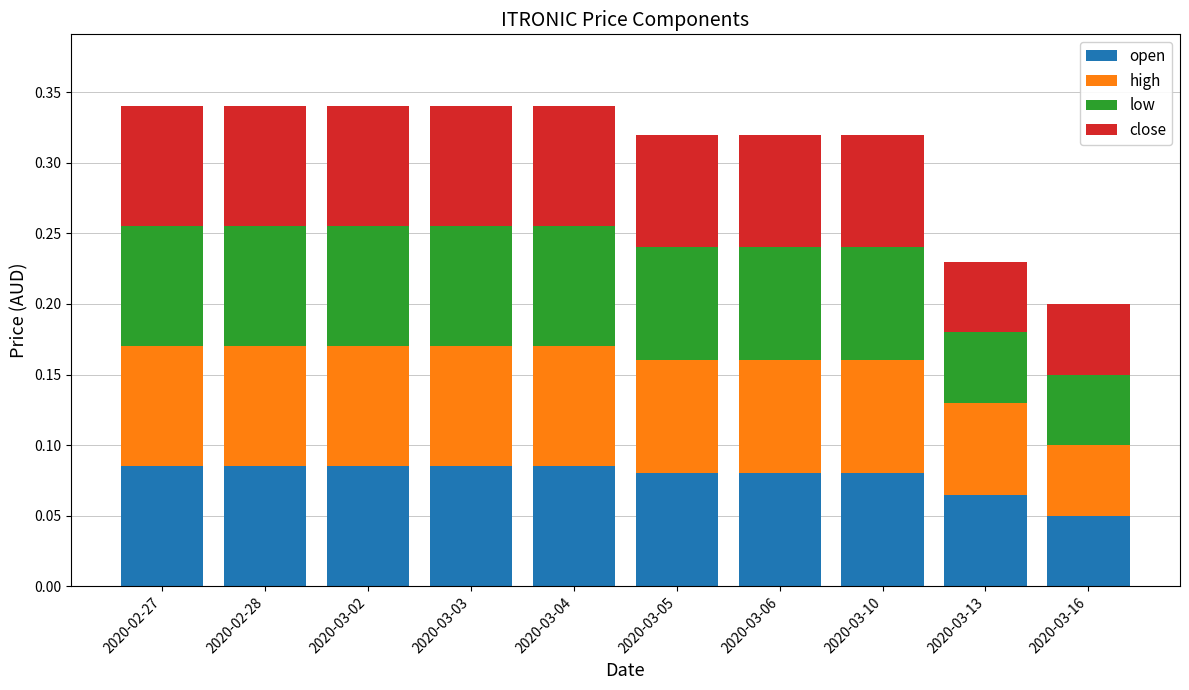

What is the total value across all series at 2020-03-05?

0.3